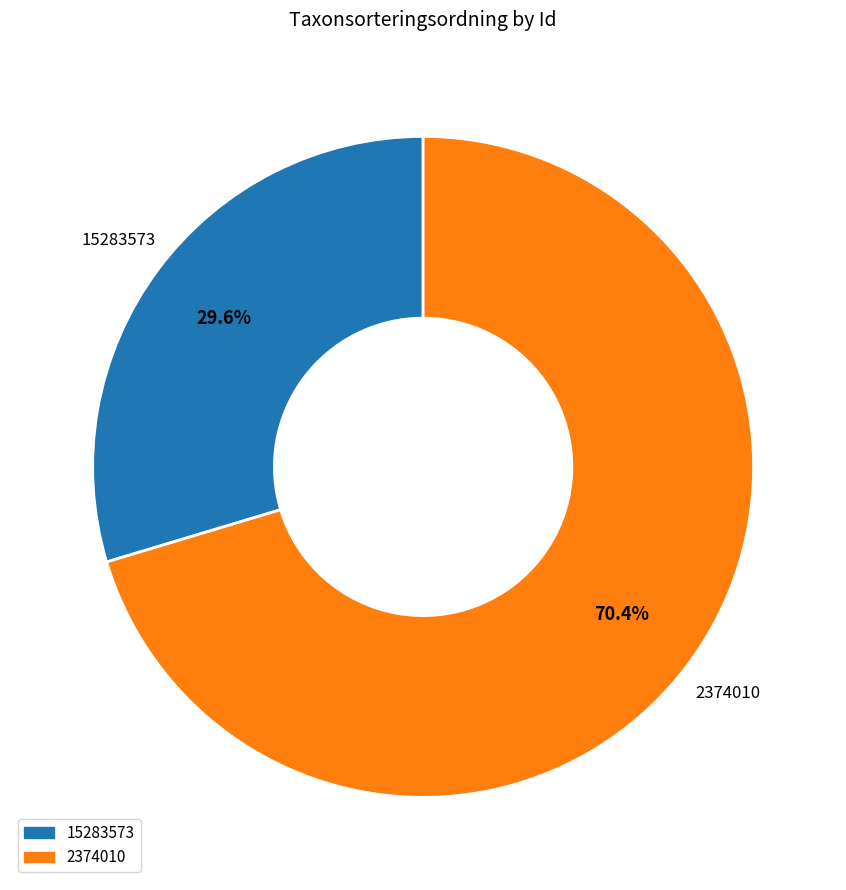

Count the number of slices in the pie.

2